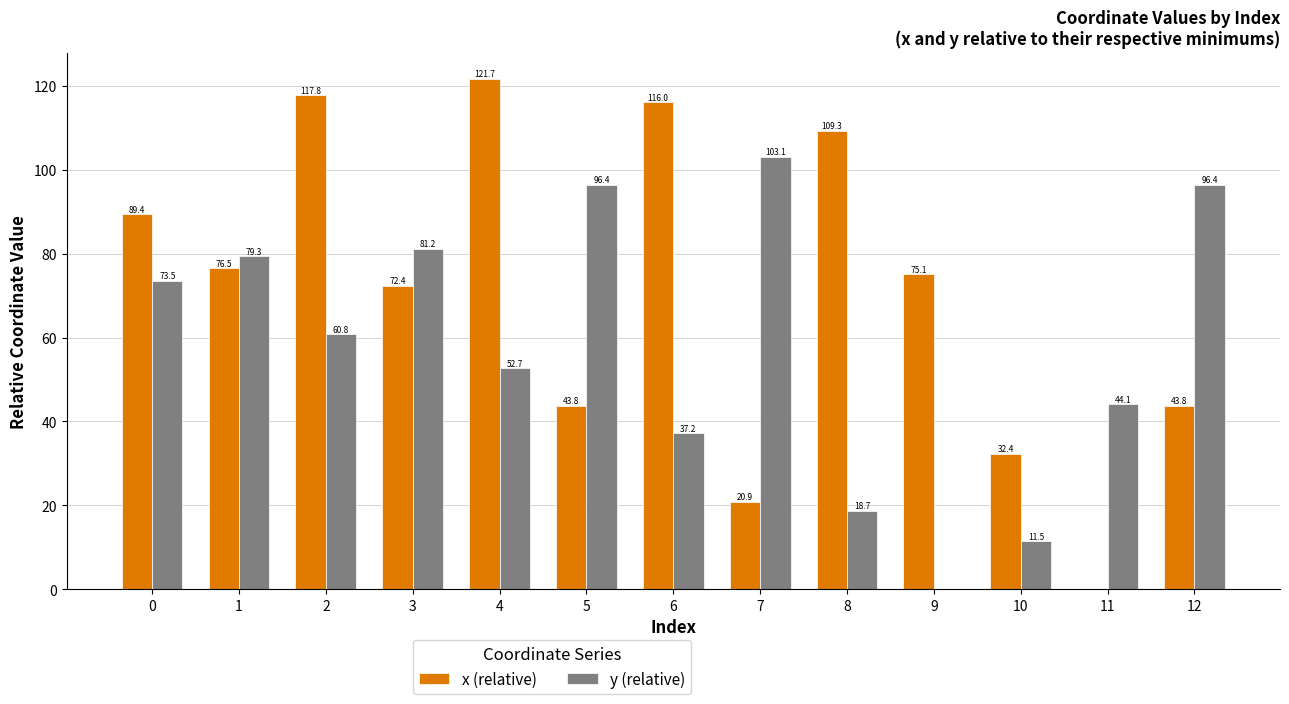

Count the number of data series in this chart.

2